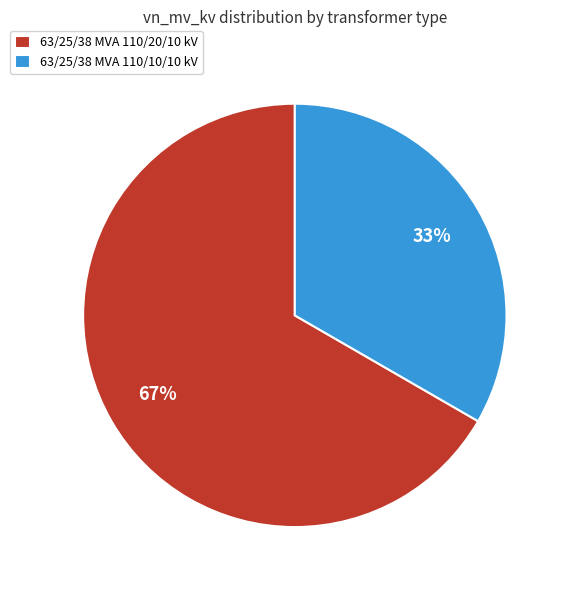

Do 63/25/38 MVA 110/10/10 kV and 63/25/38 MVA 110/20/10 kV together represent more than half of the pie?

Yes